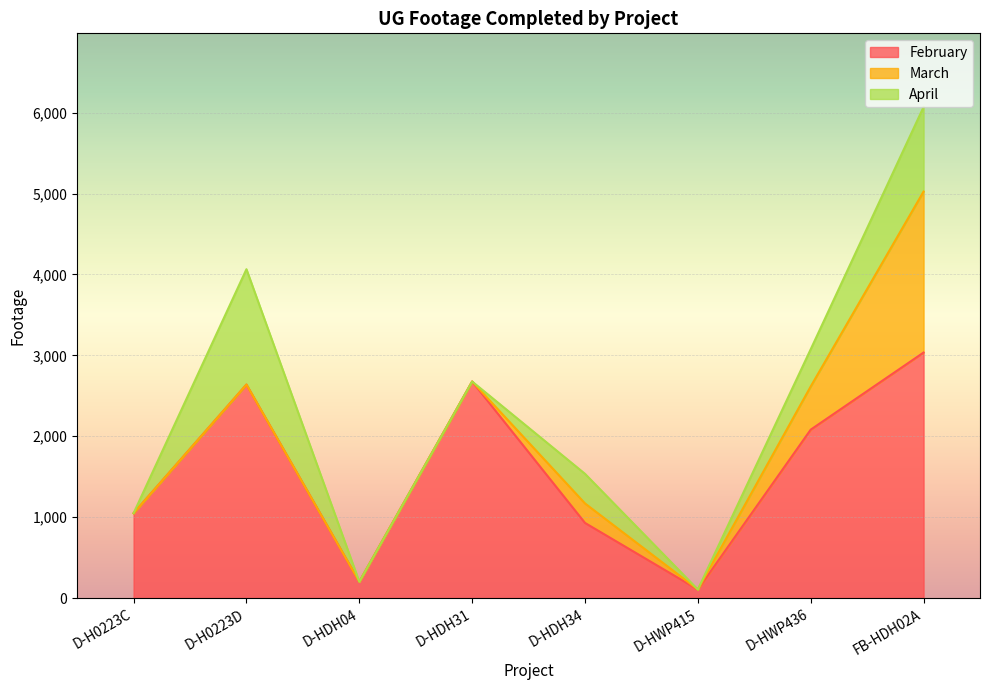

What is the maximum value for February?

3035